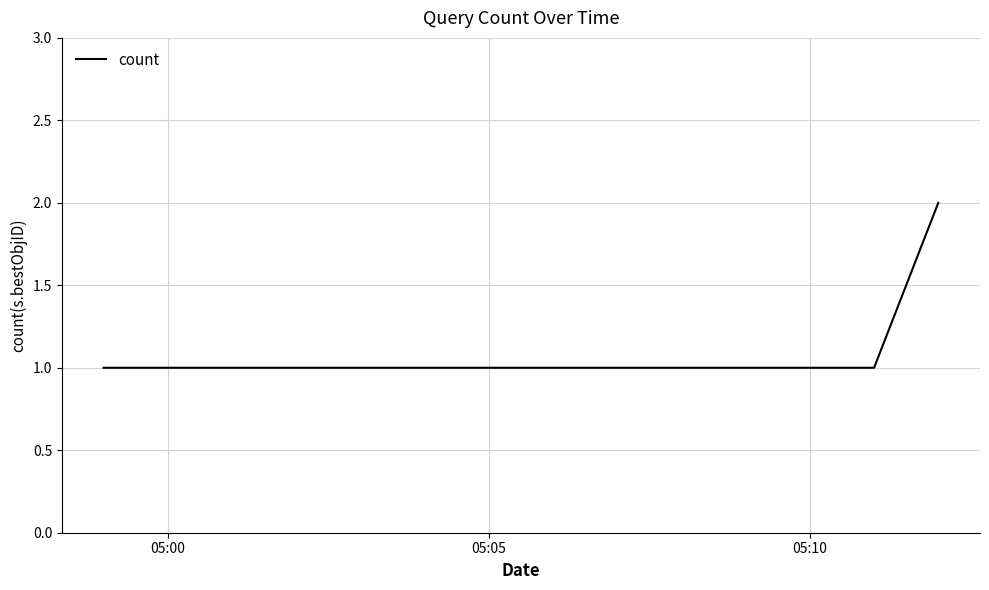

Does the chart have visible grid lines?

Yes